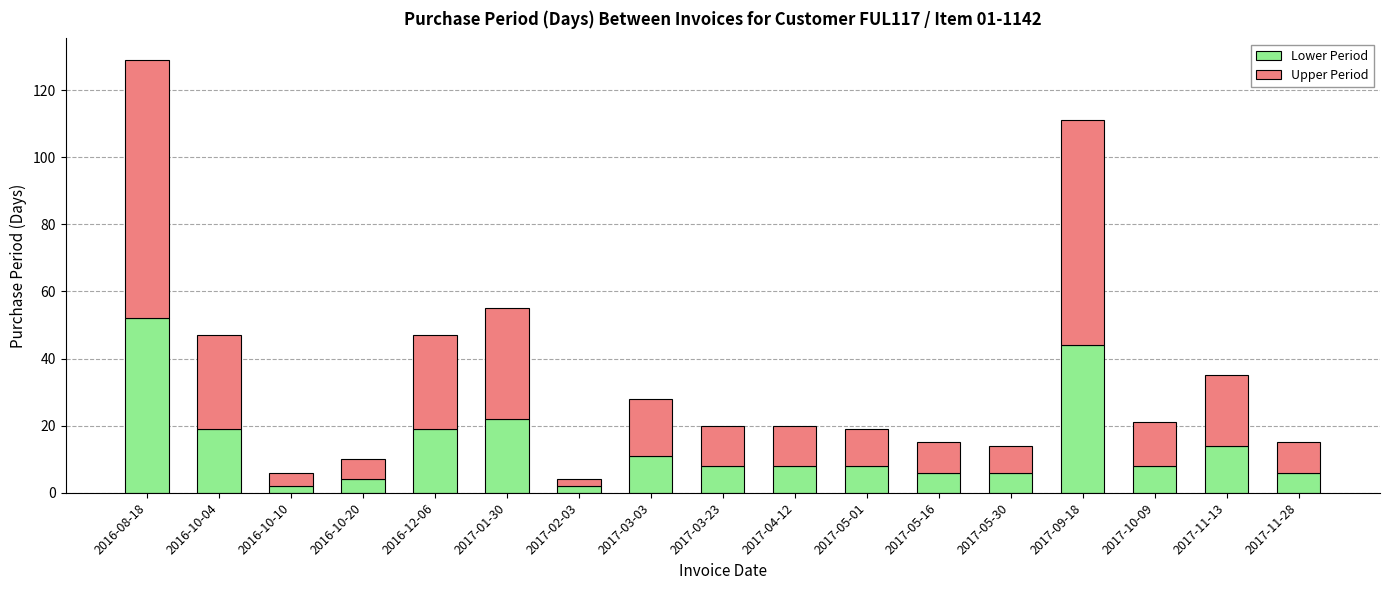

Is it true that Lower Period equals 3 at 2017-11-13?

False